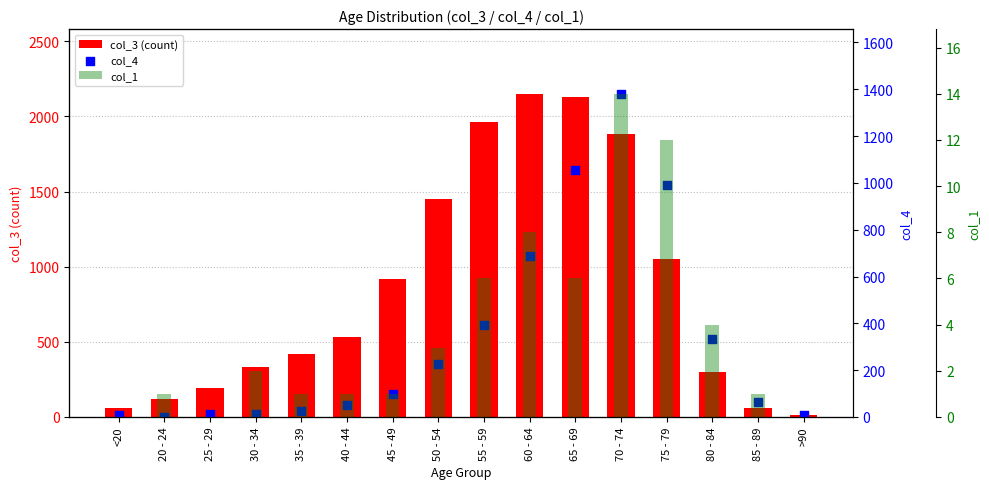

At how many categories does at least one series exceed 826?

7